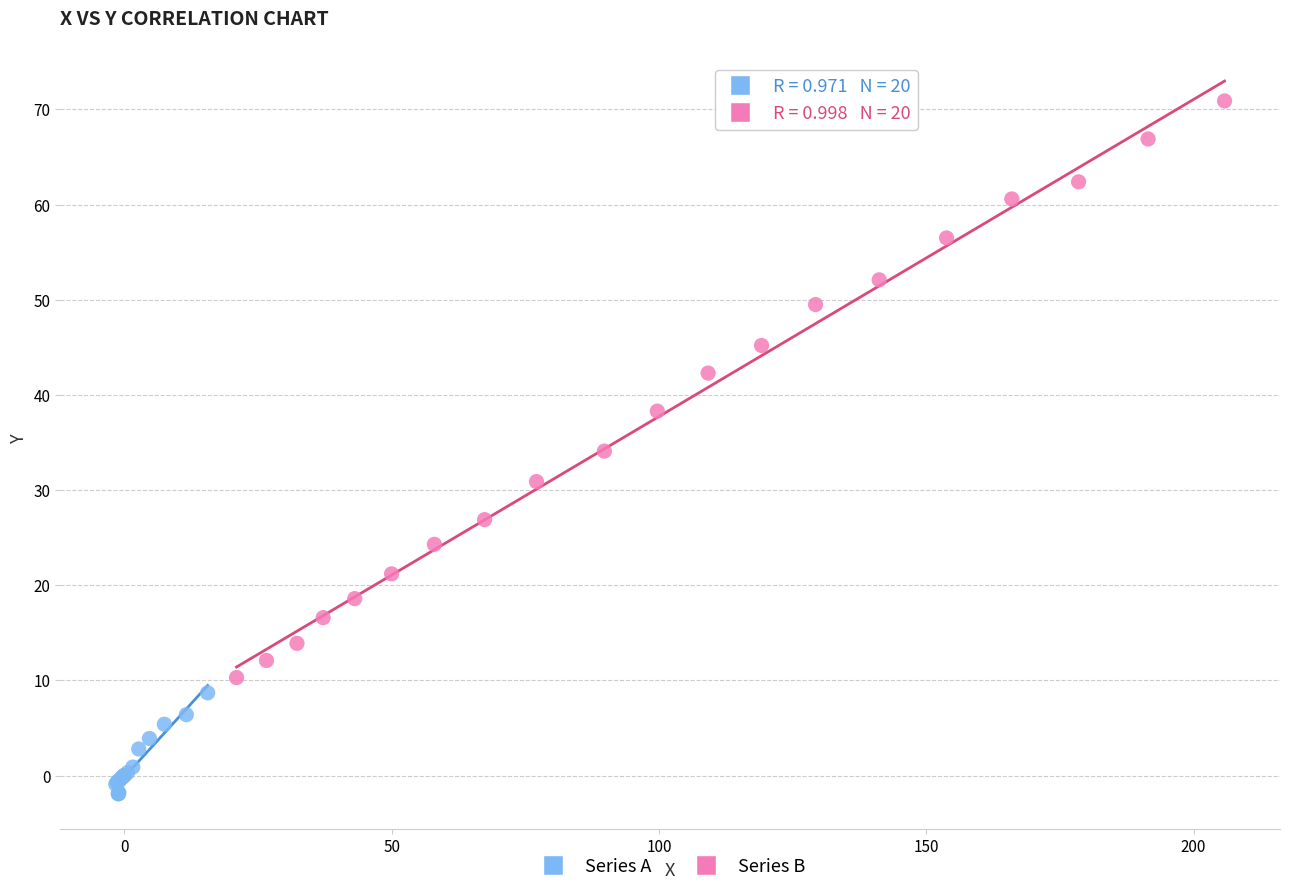

Which series contains the lowest Y value?

Series A